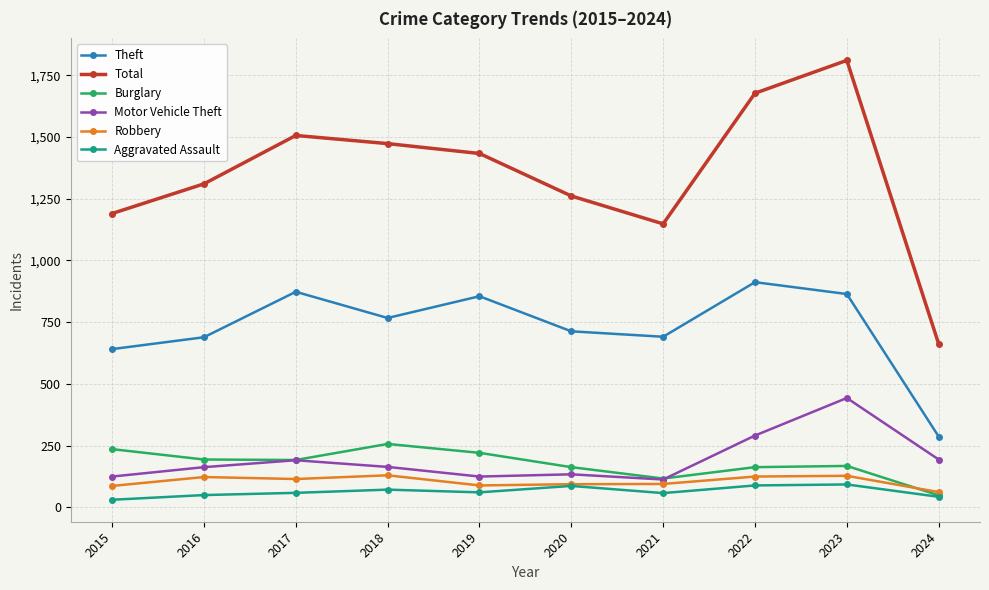

At which label does Total reach its minimum?

2024